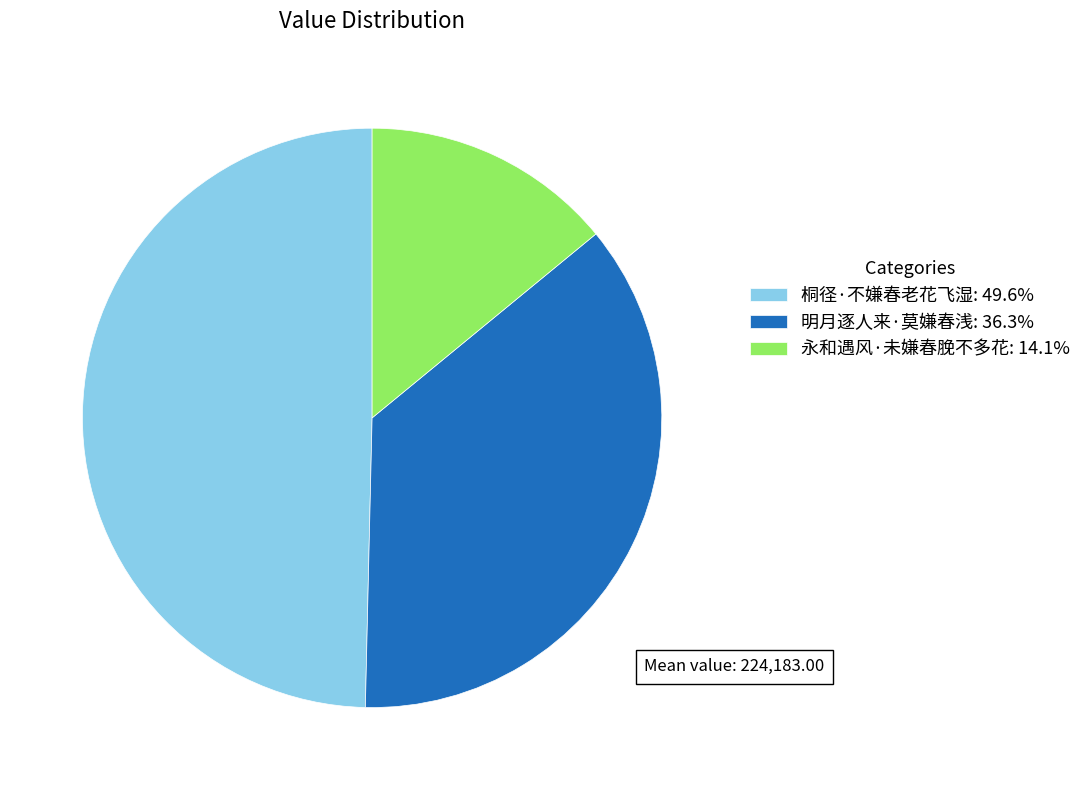

Which slice is the smallest?

永和遇风·未嫌春脕不多花